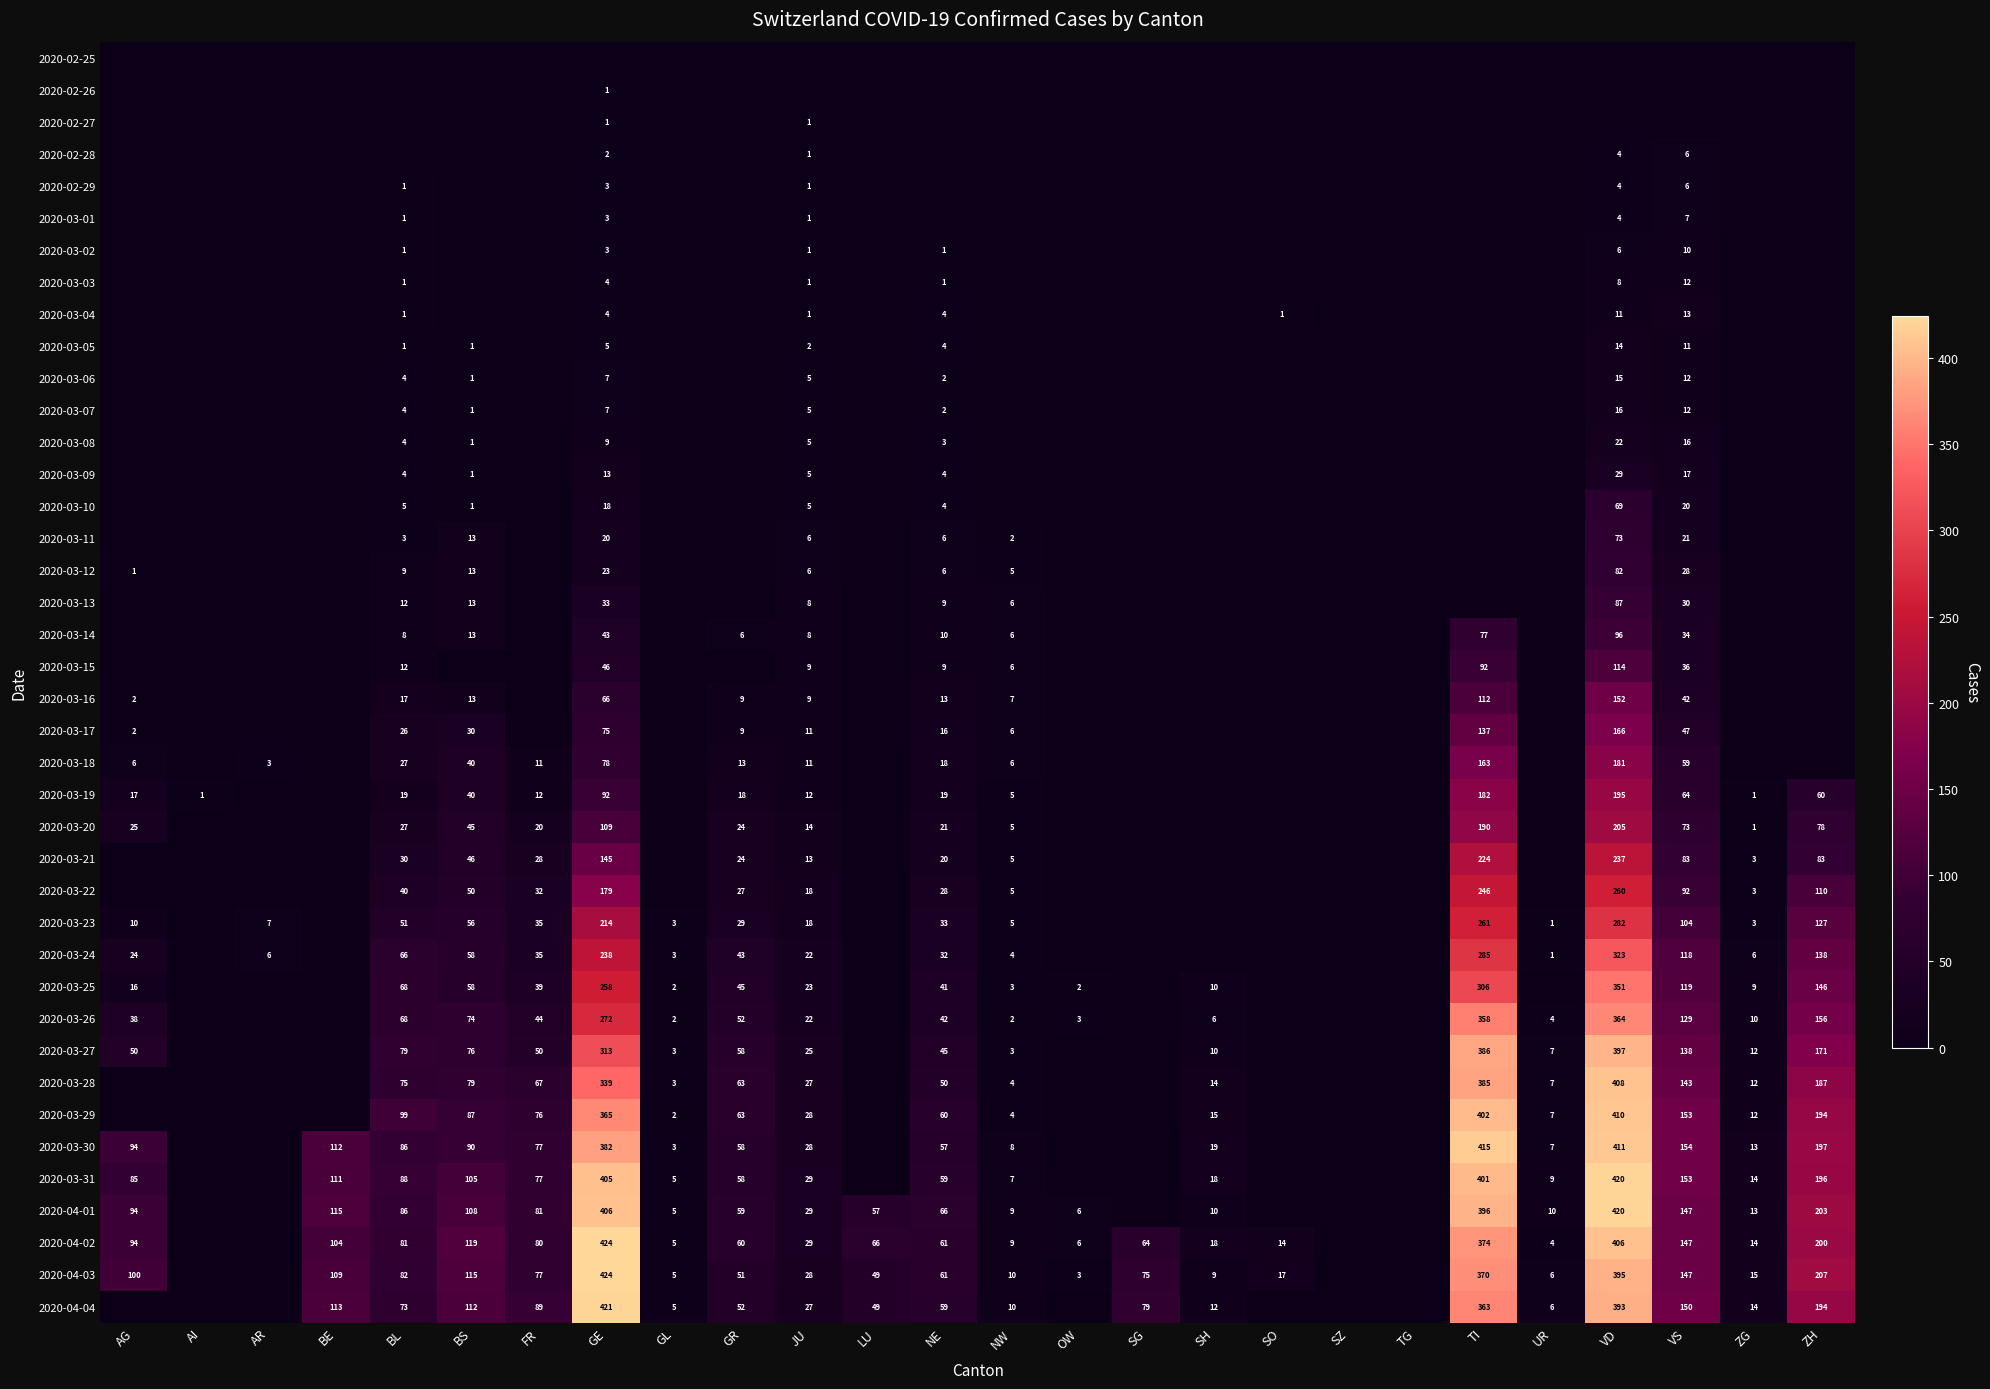

True or false: 2020-03-30 has a value of 35 at BL.

False